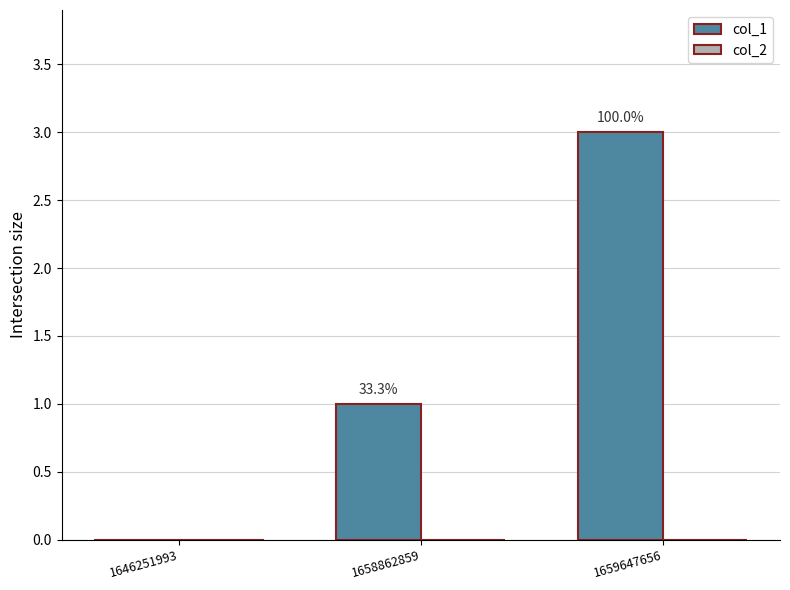

What is the maximum value shown in the chart?

3